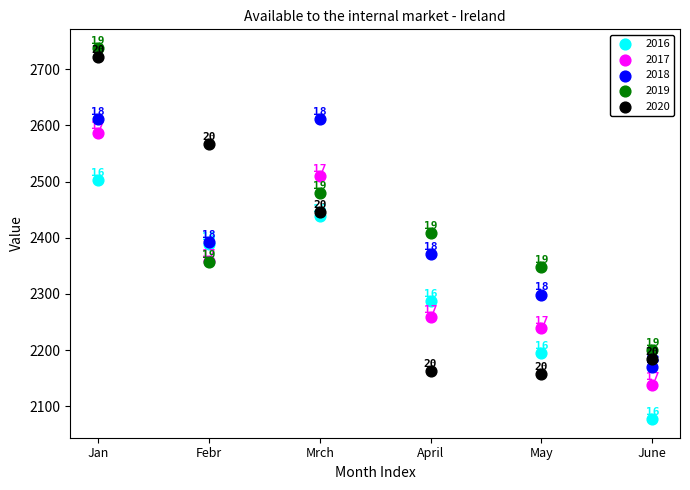

Which series has the largest Y range (max minus min)?

2020